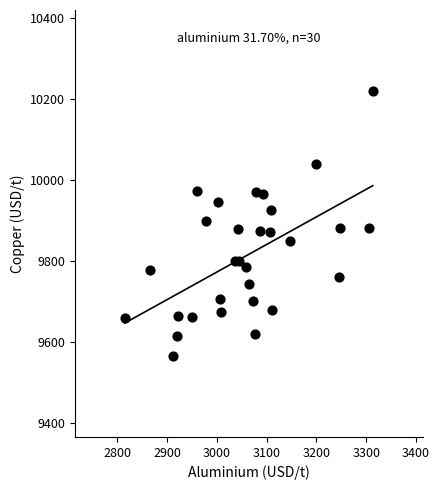

What is the range of X values (max minus min)?

497.5